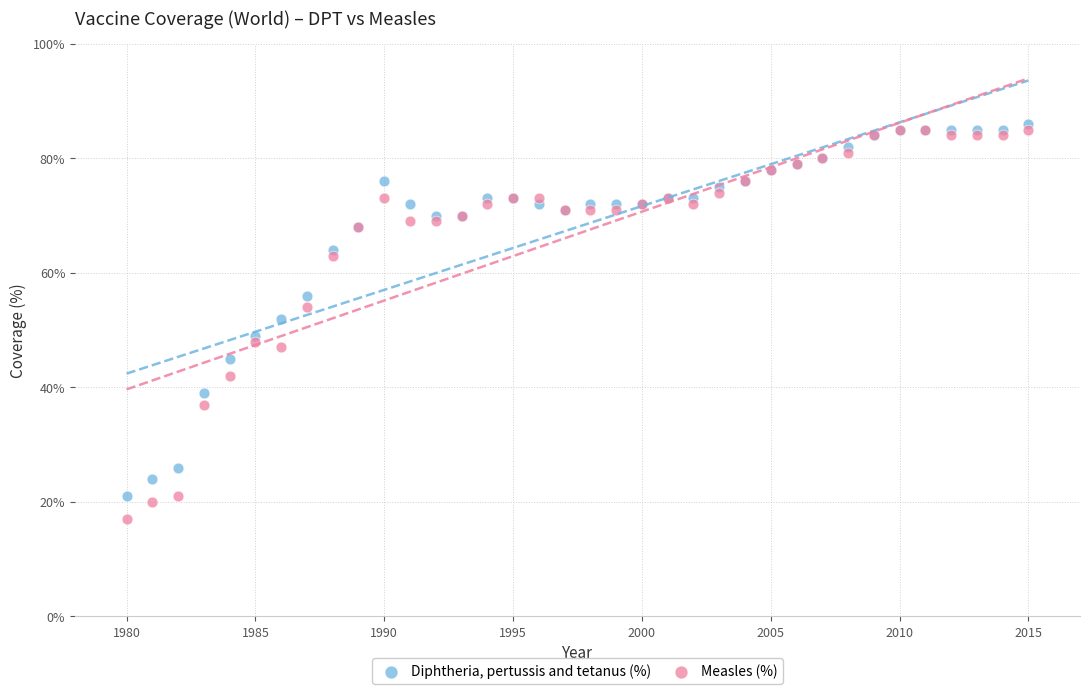

Which series reaches the maximum Y coordinate?

Diphtheria, pertussis and tetanus (%)